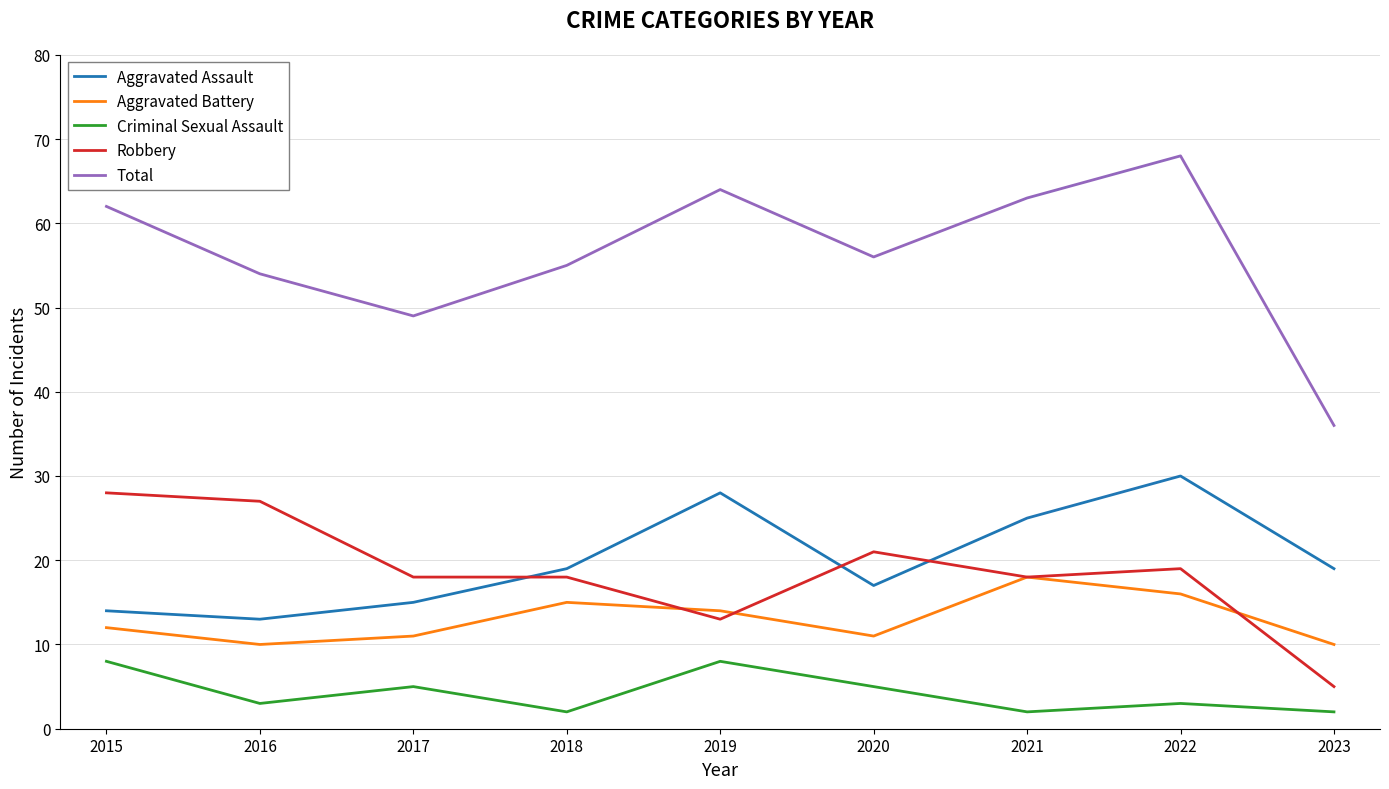

What is the smallest value displayed?

2